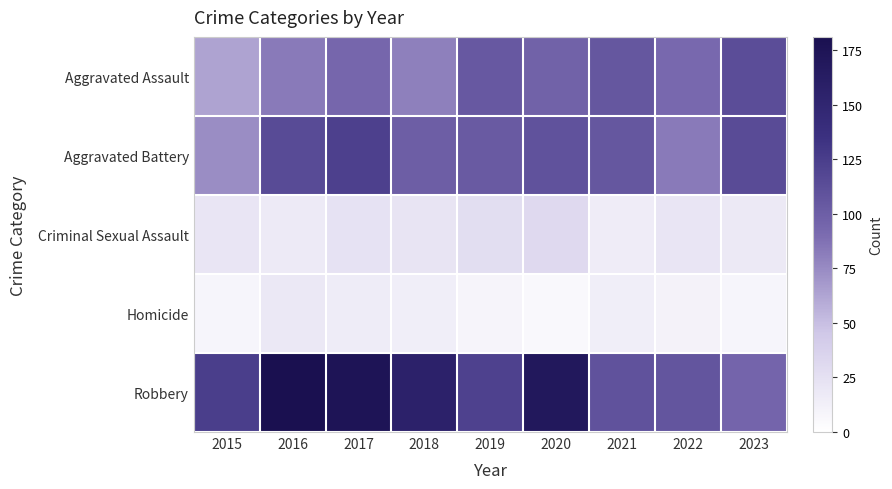

Rank the series by their maximum value, from lowest to highest.

Homicide, Criminal Sexual Assault, Aggravated Assault, Aggravated Battery, Robbery